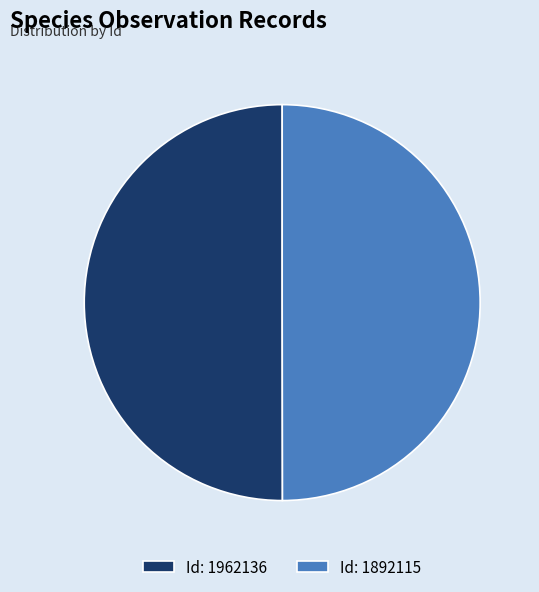

What is the ratio of the value at Id: 1962136 to the value at Id: 1892115?

1.0